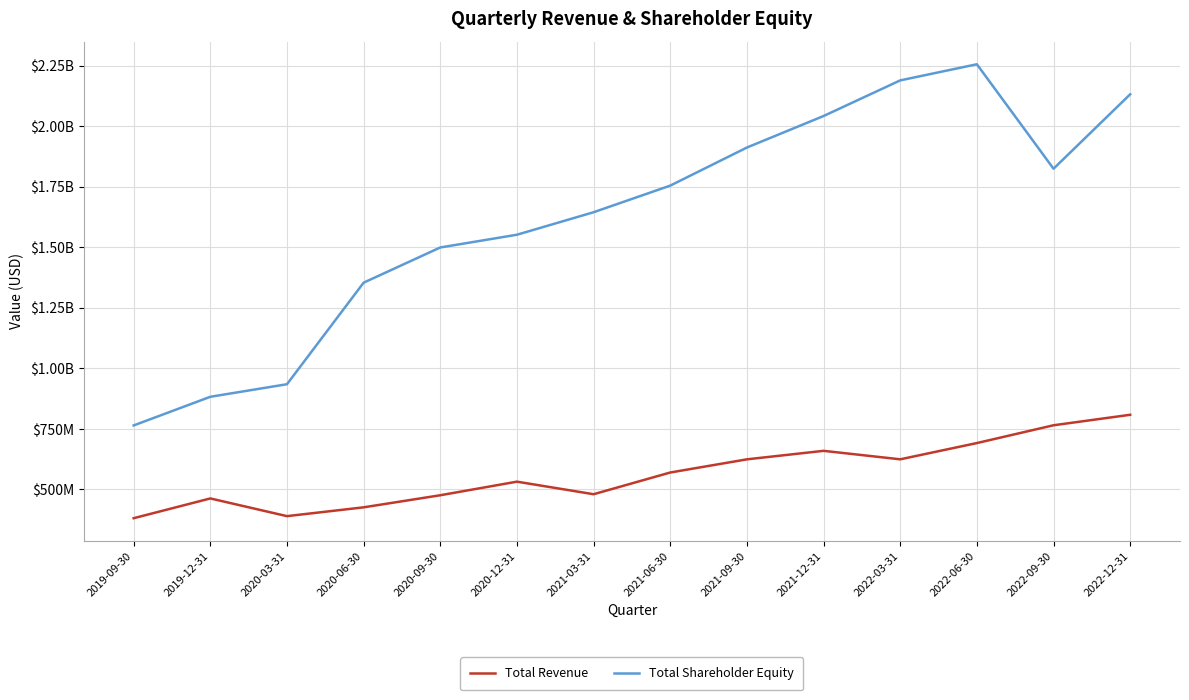

What are all the series names shown in the legend?

Total Revenue, Total Shareholder Equity